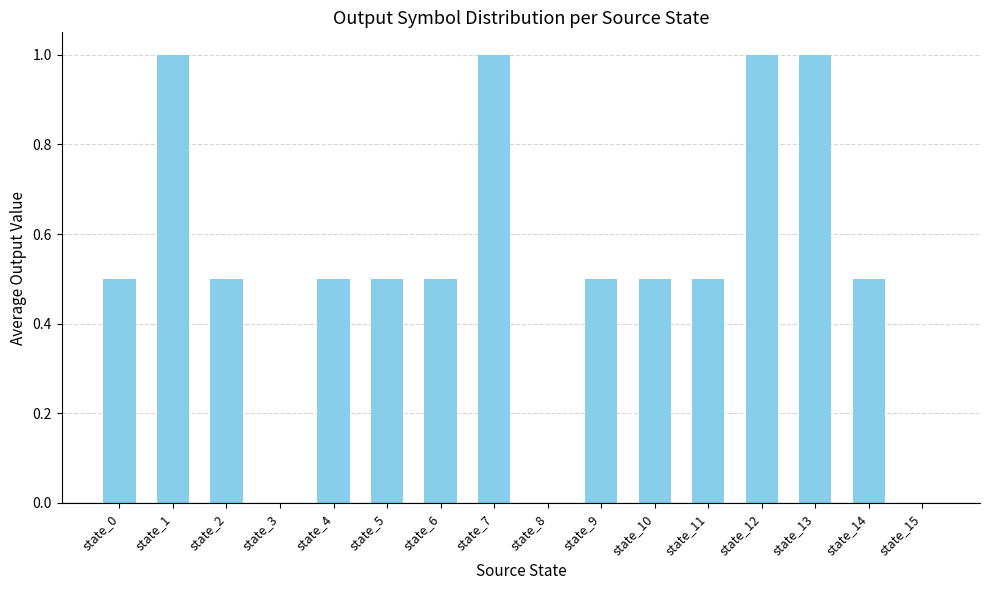

Which has a higher value, state_5 or state_3?

state_5